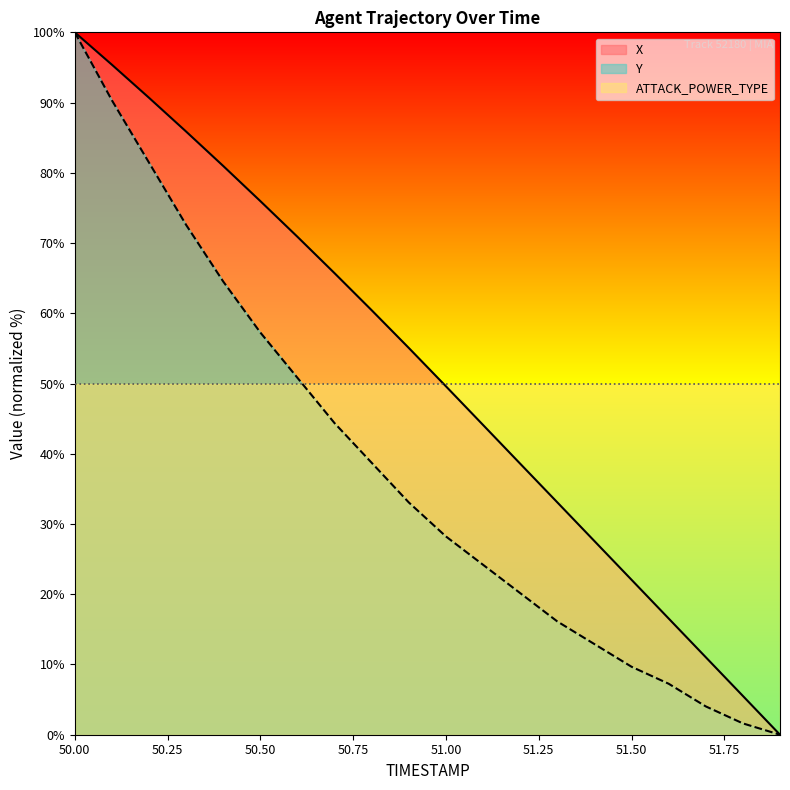

True or false: X and Y cross at least once.

False